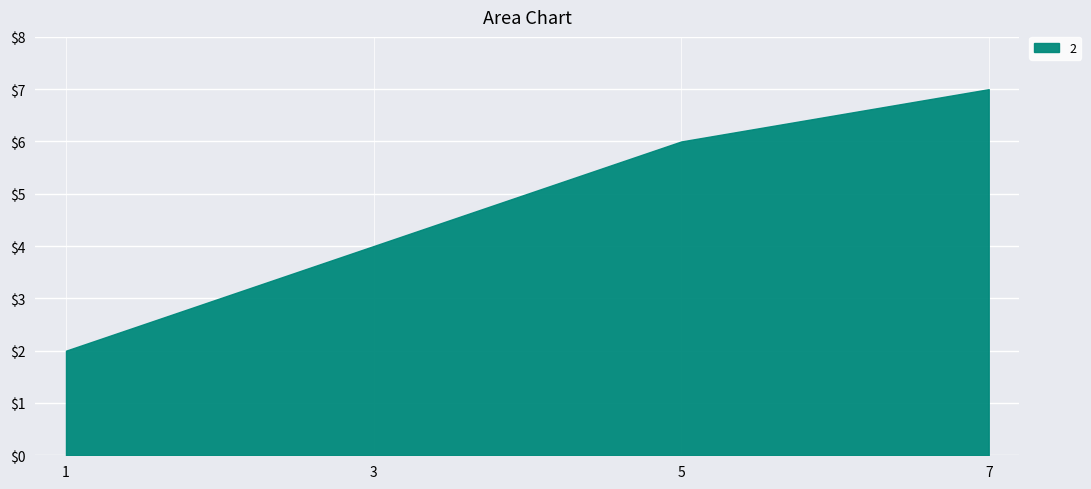

How many data points are less than 6?

2